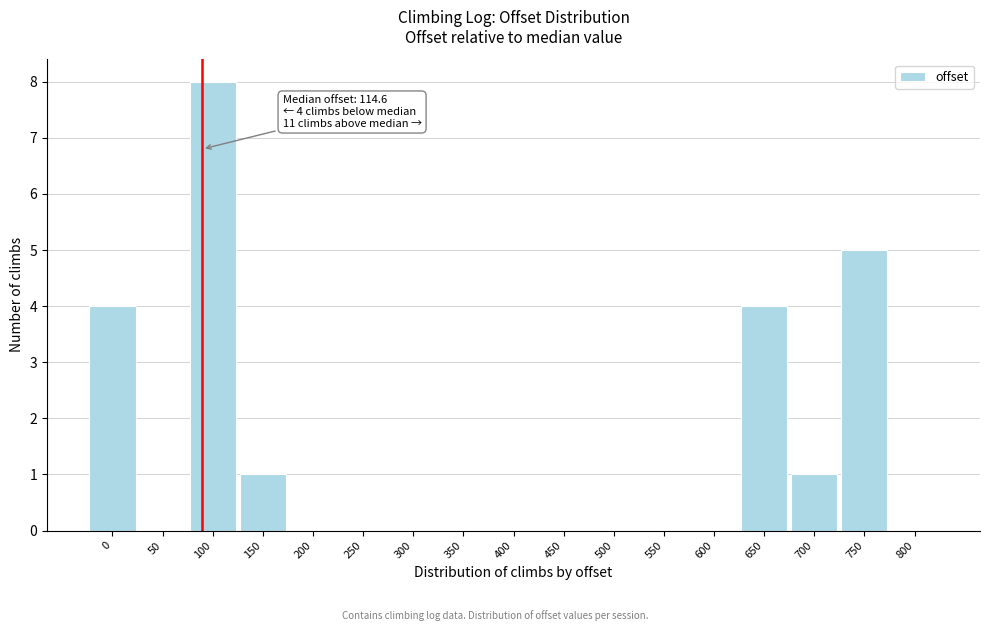

Reading left to right, list all the values displayed in this chart.

0=4	50=0	100=8	150=1	200=0	250=0	300=0	350=0	400=0	450=0	500=0	550=0	600=0	650=4	700=1	750=5	800=0